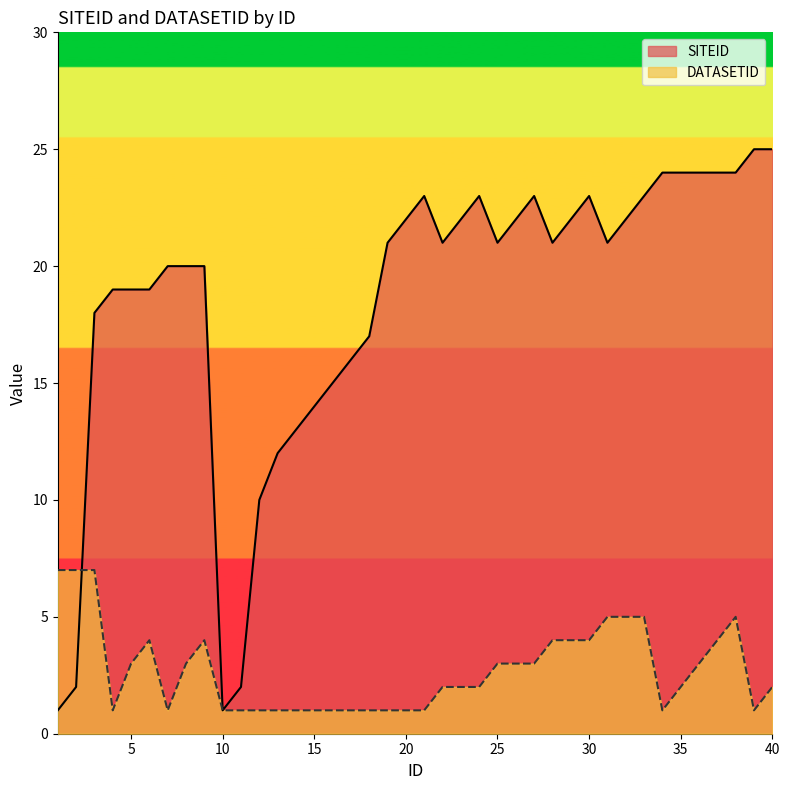

What is the sum of all DATASETID values?

109